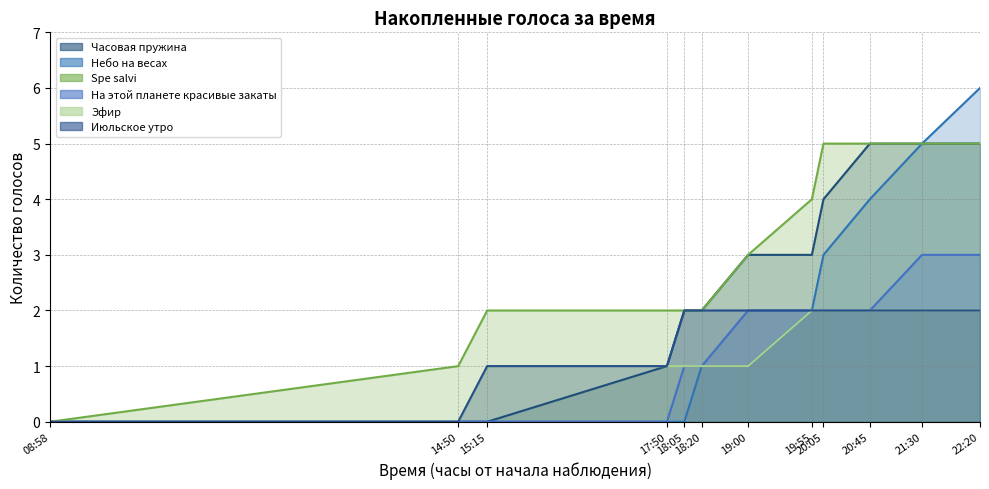

Which series has the largest range (max minus min)?

Небо на весах